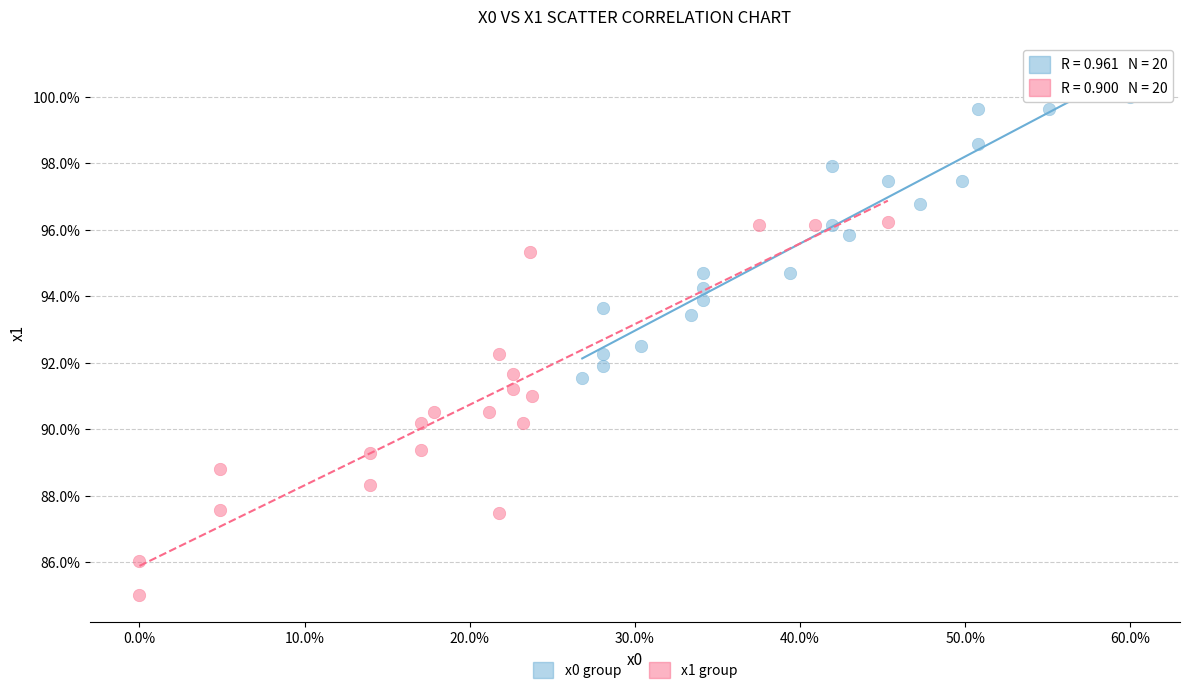

Which series reaches the maximum Y coordinate?

x0 group